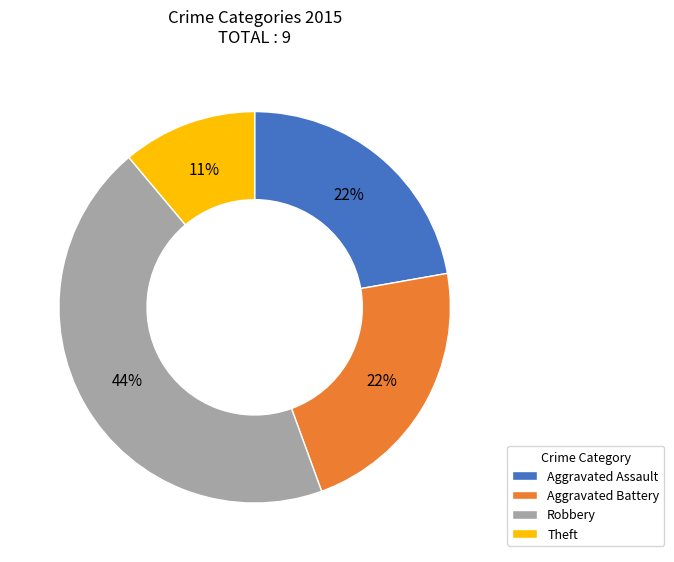

Which slice is the largest?

Robbery